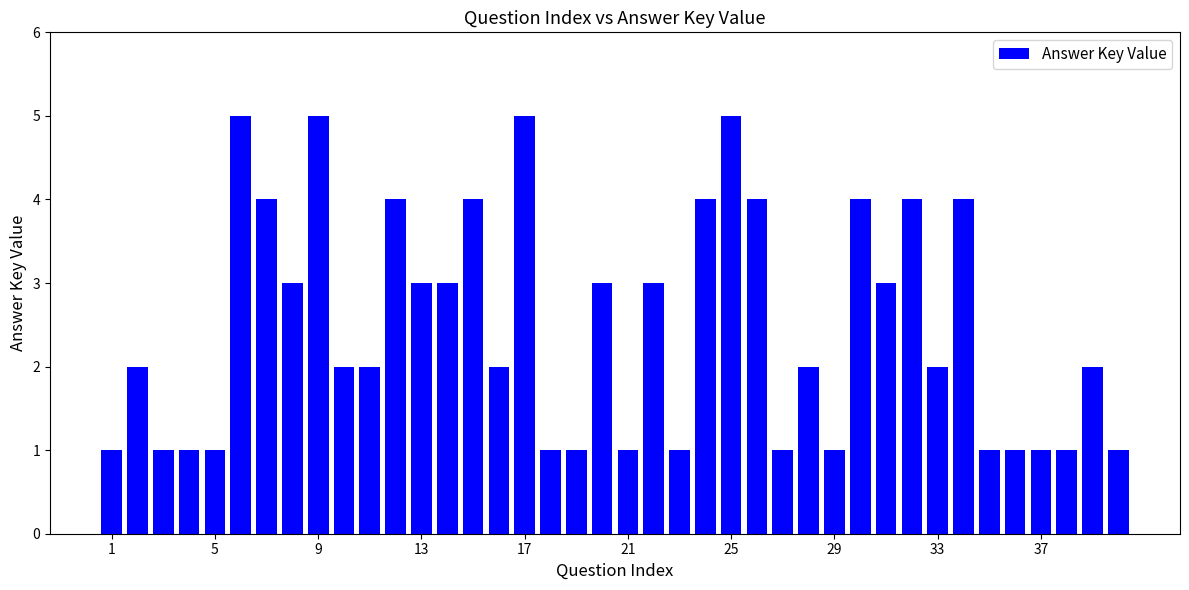

What is the value of the 33rd bar from the left?

2